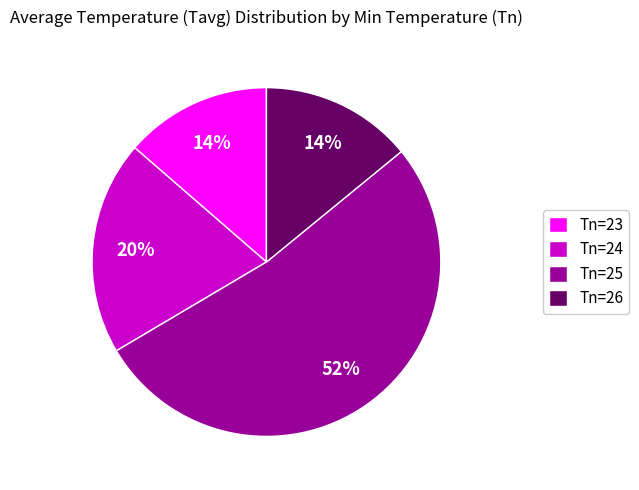

Is the sum of Tn=26 and Tn=23 greater than half?

No